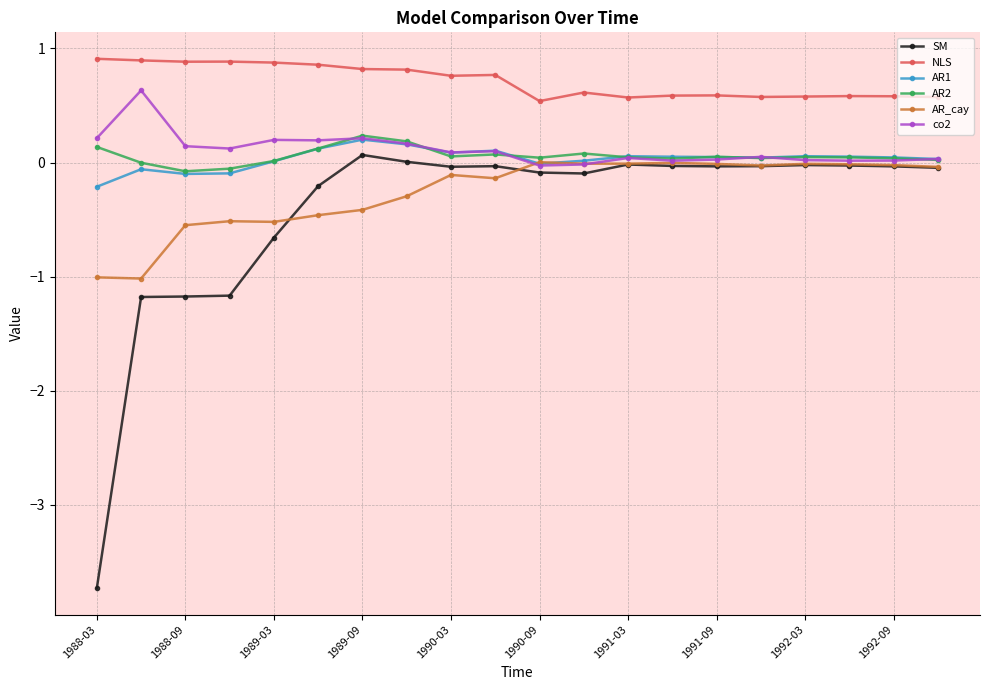

What is the average value of the SM series?

-0.4